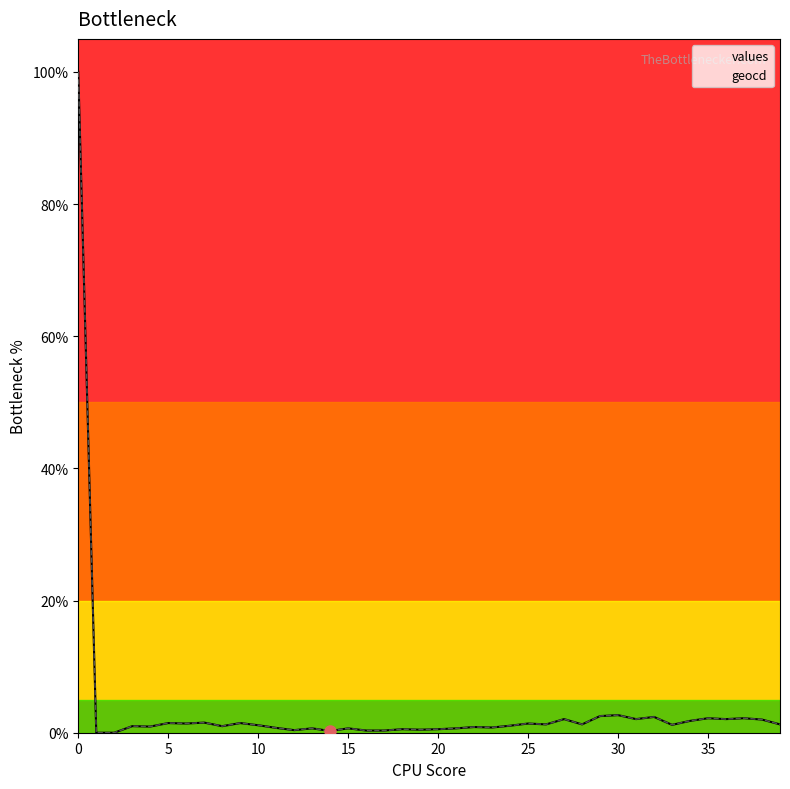

At which label is values closest to 50?

30